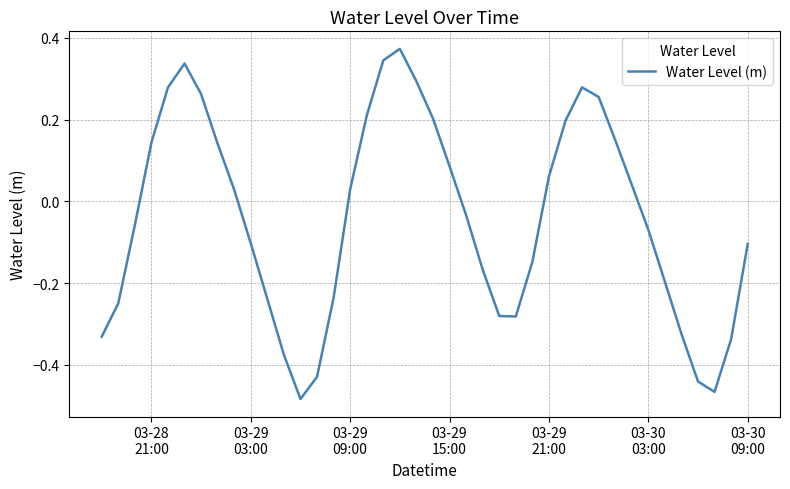

How many values are below zero?

21